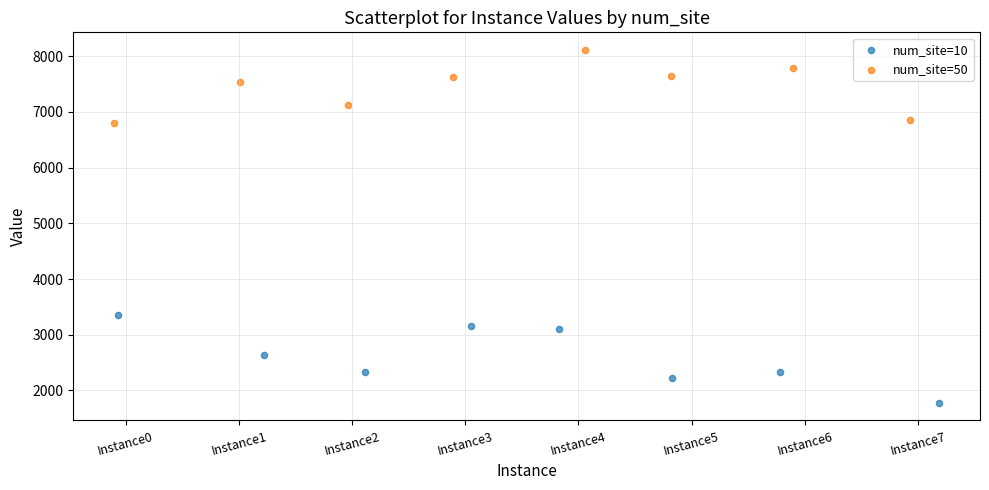

Which series has the widest spread of Y values?

num_site=10